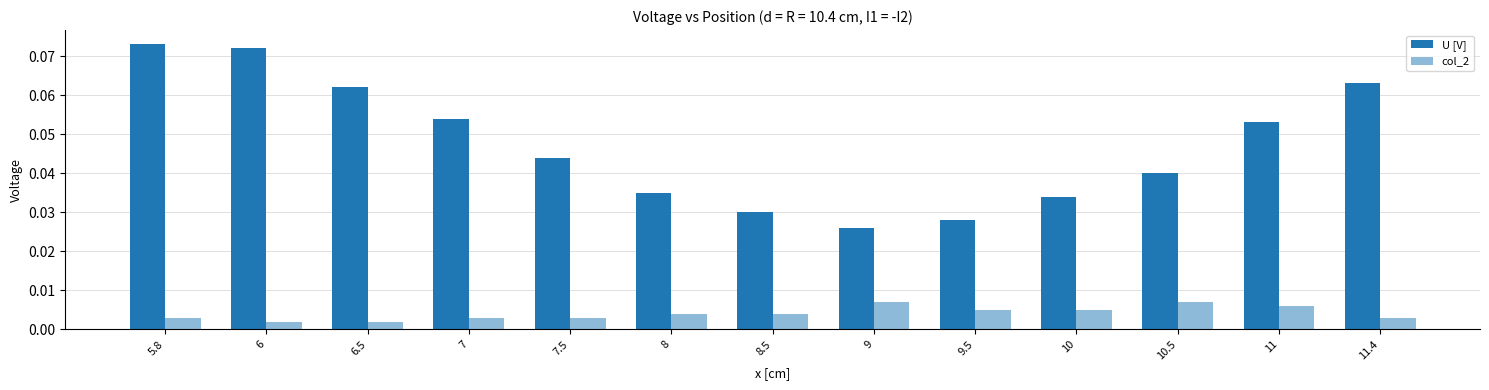

Are the bars grouped side by side (vs. stacked)?

Yes